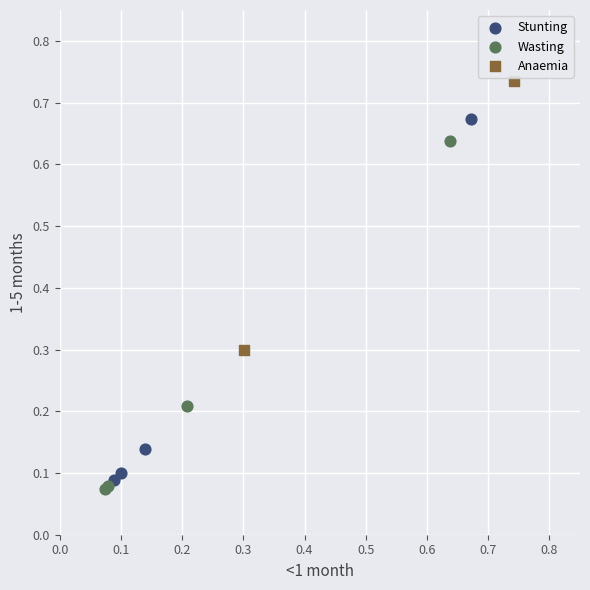

Which series contains the highest Y value?

Anaemia